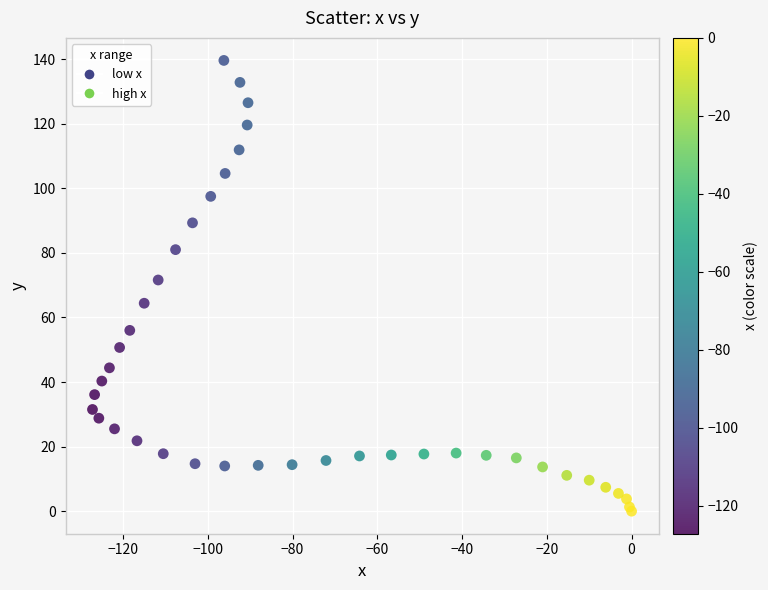

What Y value in the scatter plot is closest to 69?

71.6